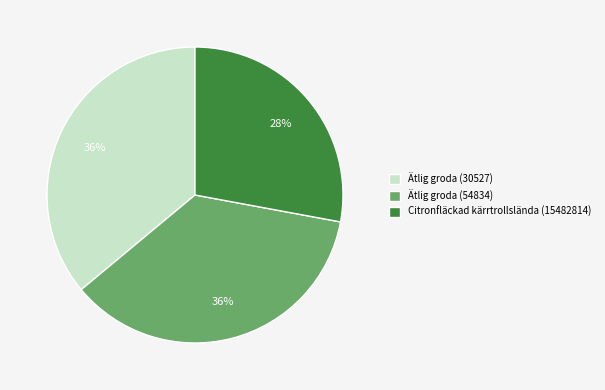

Which slice is the smallest?

Citronfläckad kärrtrollslända (15482814)